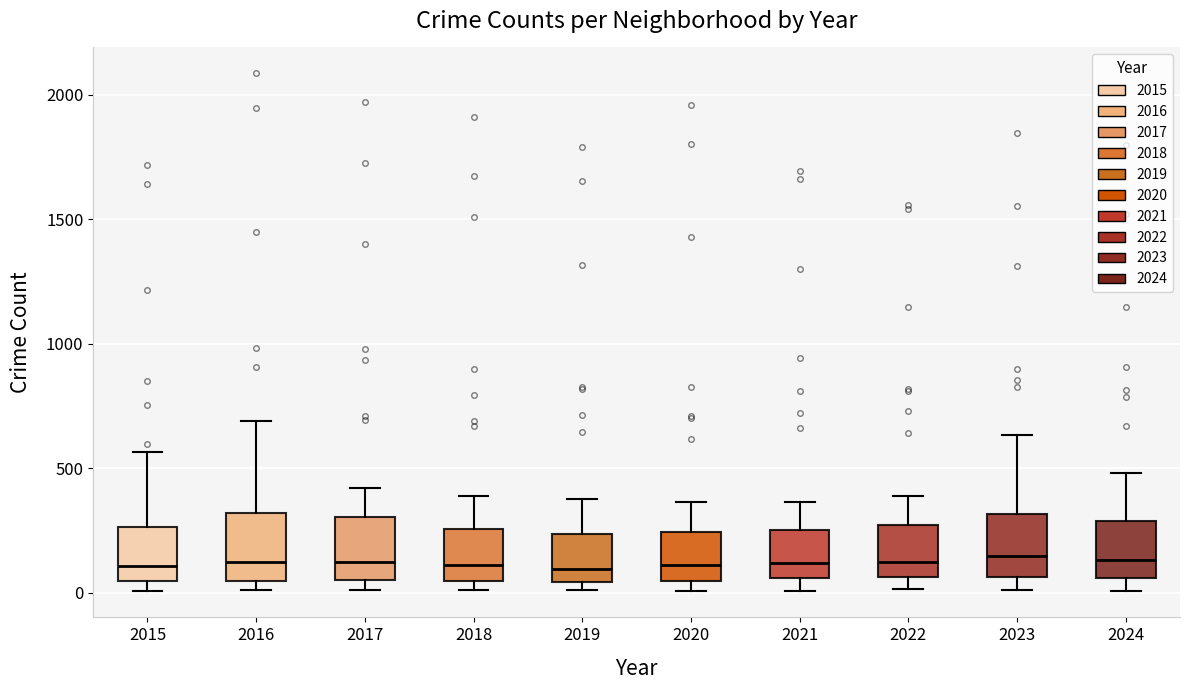

Where does the median line of the box at x = 2015 sit on the y-axis? The values are not printed on the chart, so give them approximately, as read against the axis.

100